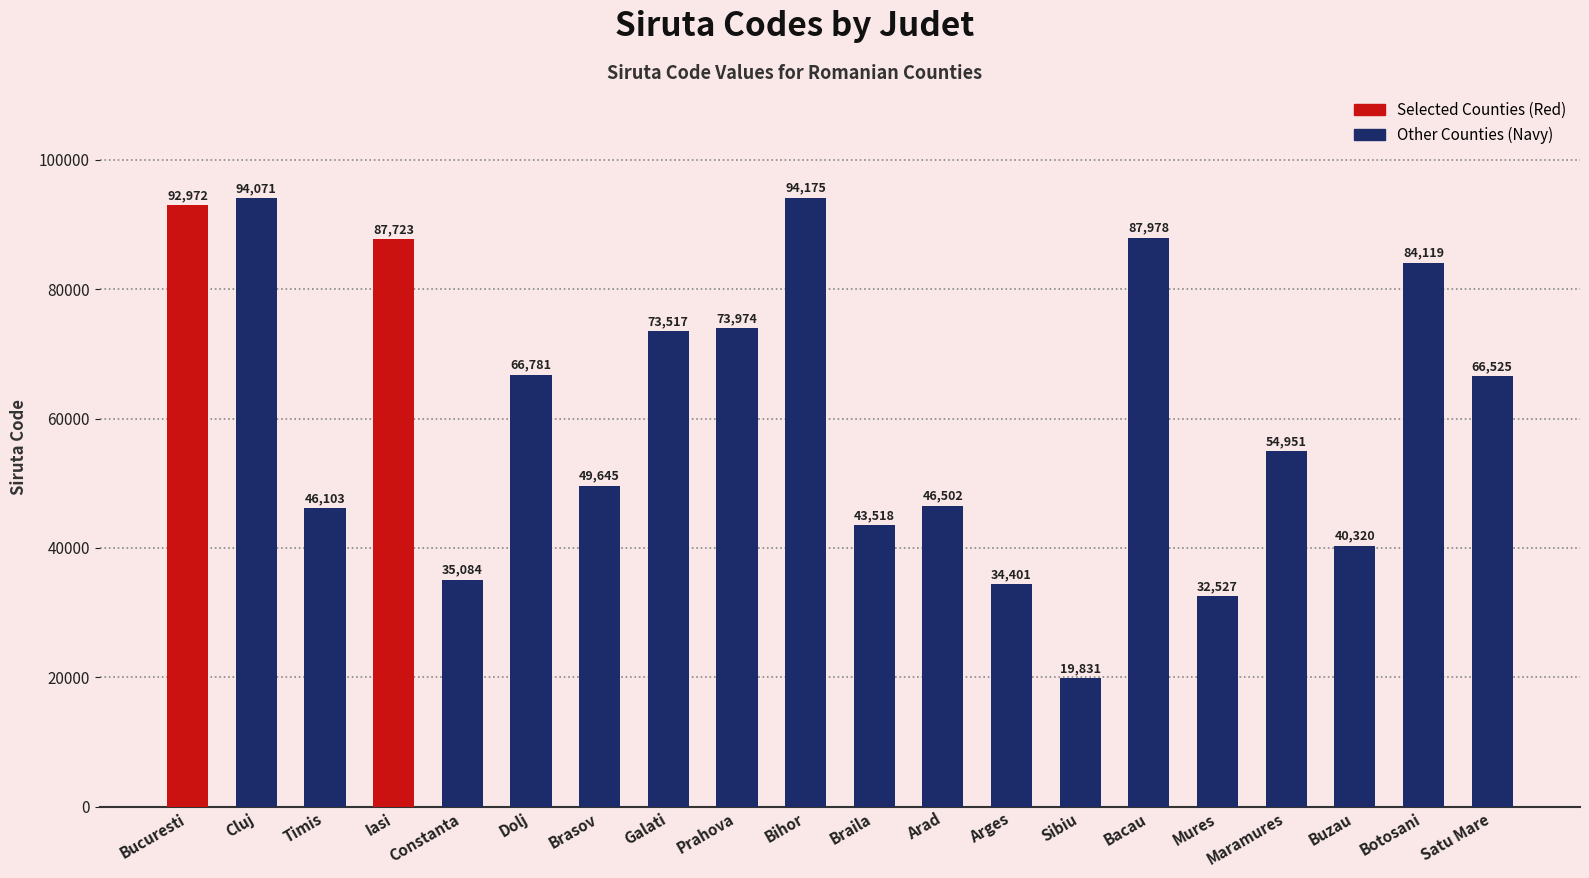

List the labels in order of value, smallest first.

Sibiu, Mures, Arges, Constanta, Buzau, Braila, Timis, Arad, Brasov, Maramures, Satu Mare, Dolj, Galati, Prahova, Botosani, Iasi, Bacau, Bucuresti, Cluj, Bihor